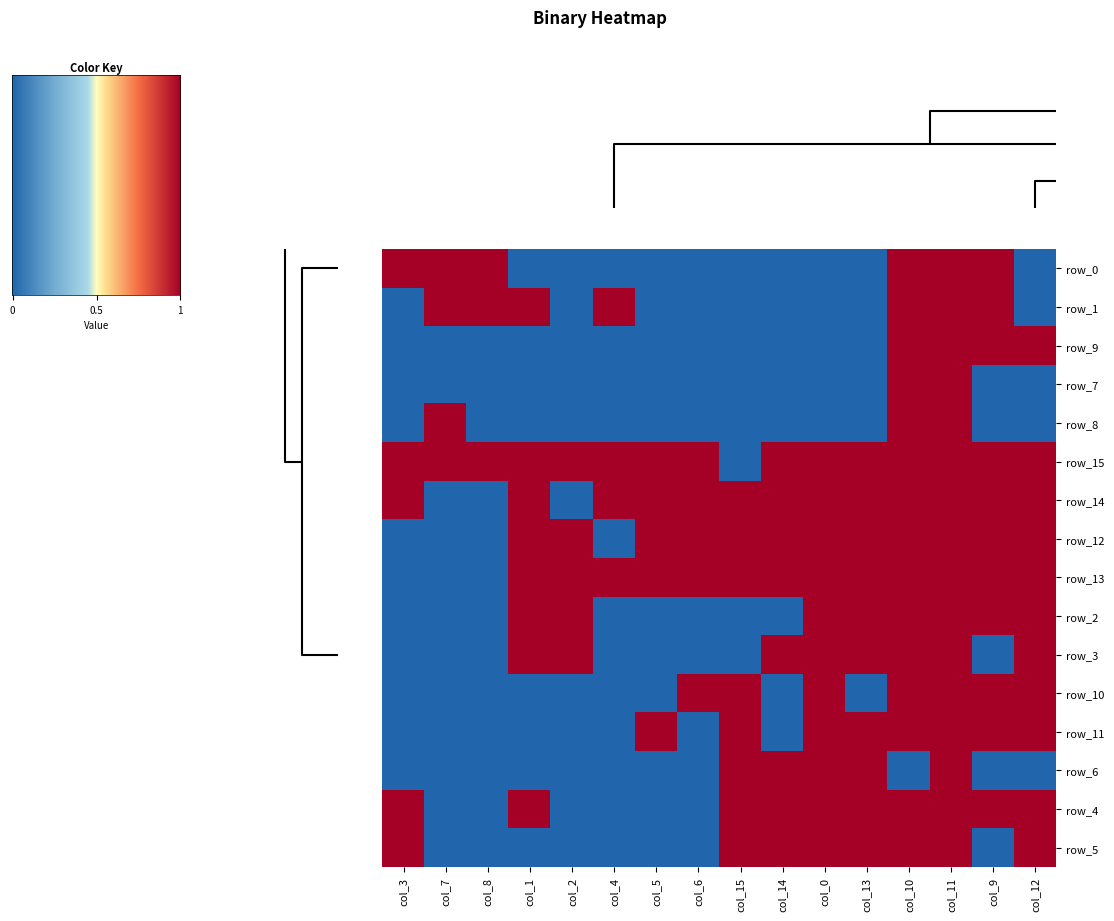

Rank the categories by row_7 value from highest to lowest.

col_10, col_11, col_0, col_1, col_2, col_3, col_4, col_5, col_6, col_7, col_8, col_9, col_12, col_13, col_14, col_15